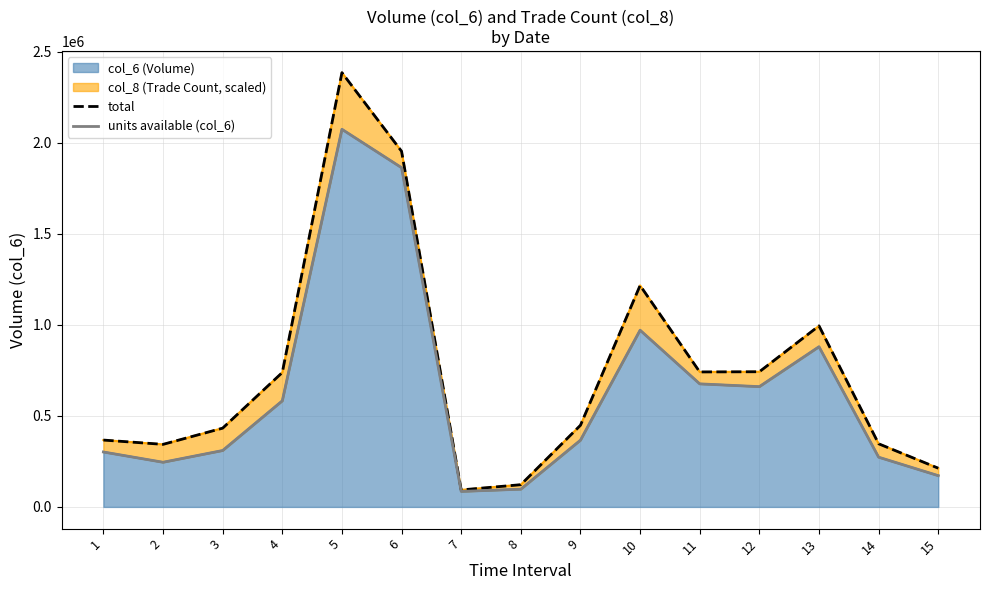

What is the minimum value shown in the chart?

85150.0